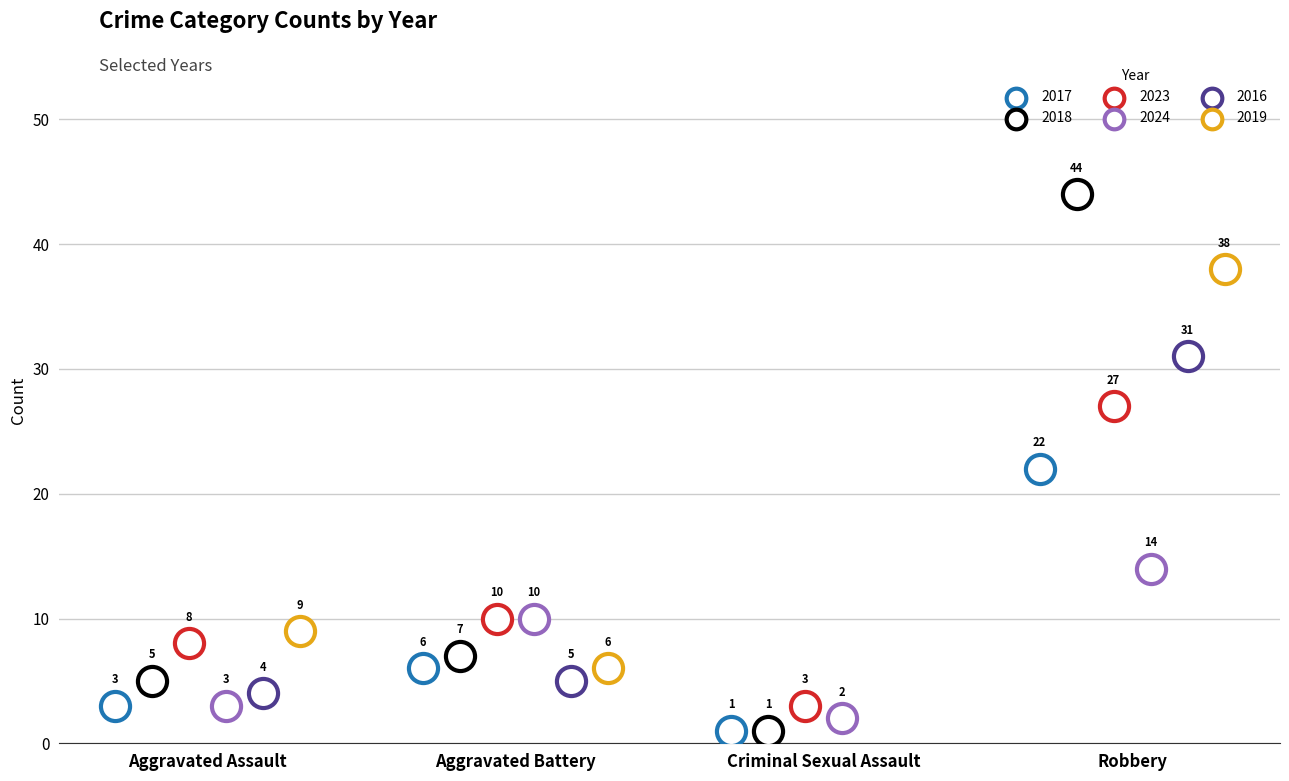

What are all the series names shown in the legend?

2017, 2018, 2023, 2024, 2016, 2019